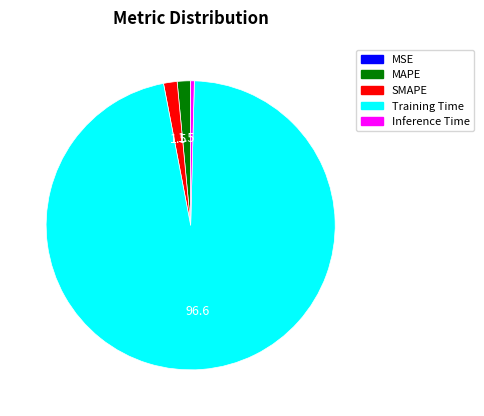

Is it true that SMAPE is 2% of the pie?

True